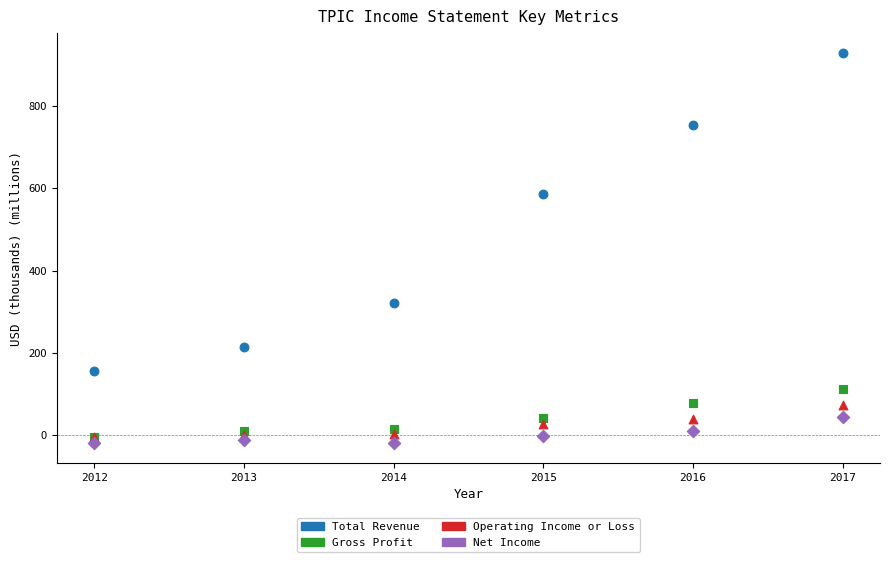

In the Total Revenue series, what Y value is closest to 543?

585.9